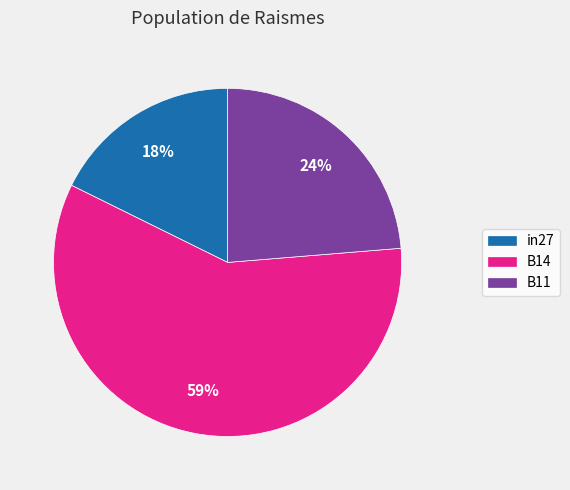

Which category has the smallest portion of the pie?

in27